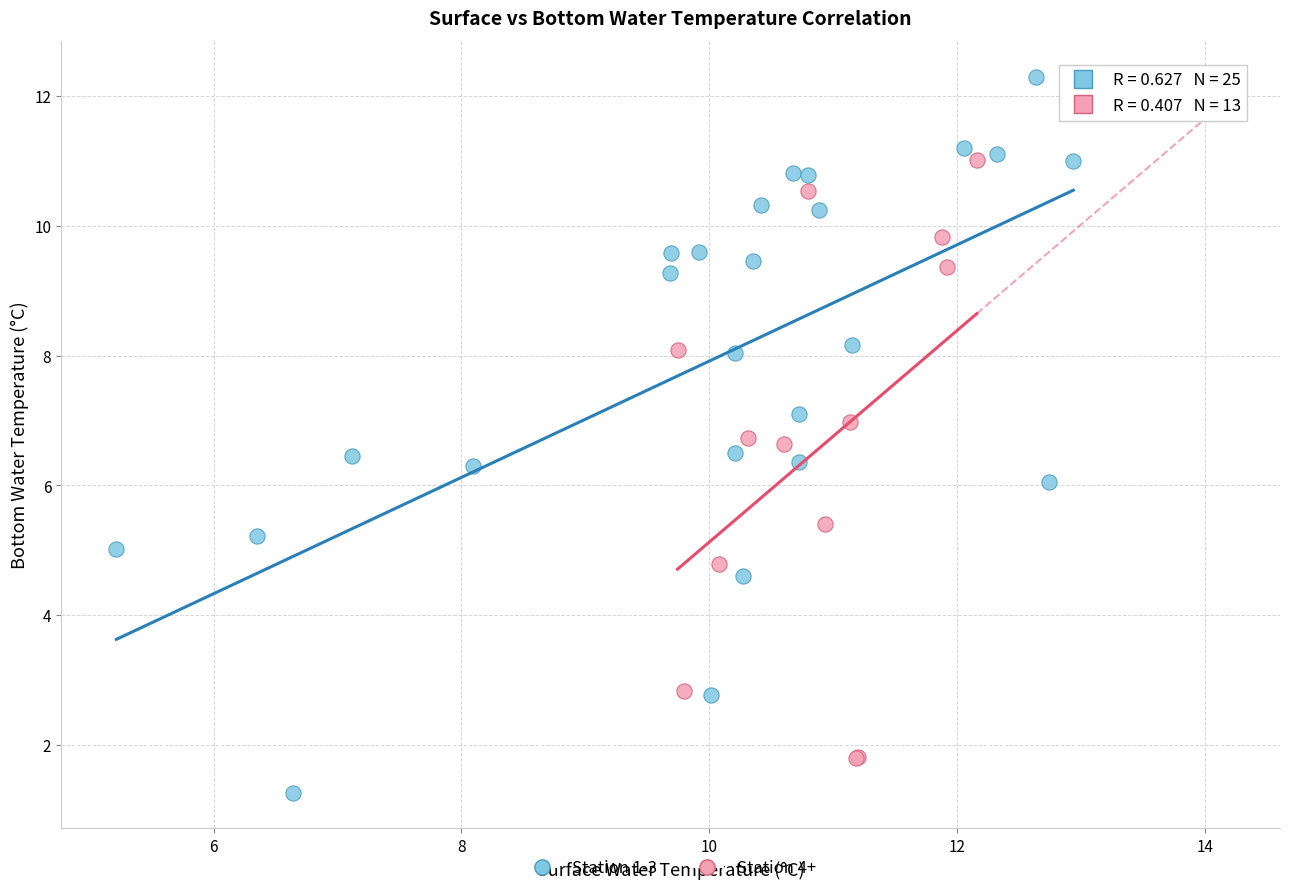

Which series contains the lowest Y value?

Station 1-3